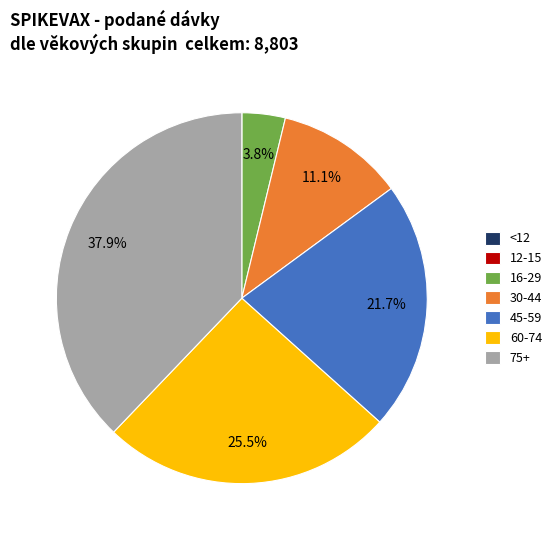

Approximately how many times larger is the value at 75+ compared to 16-29?

10.0